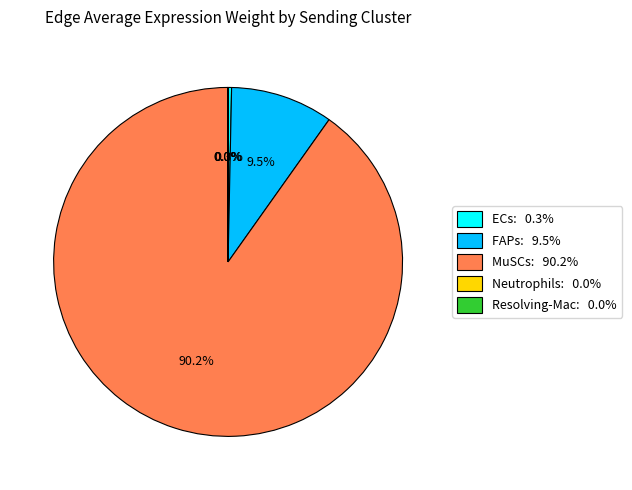

To the nearest percent, what is the difference between the largest and smallest slice percentages?

90%